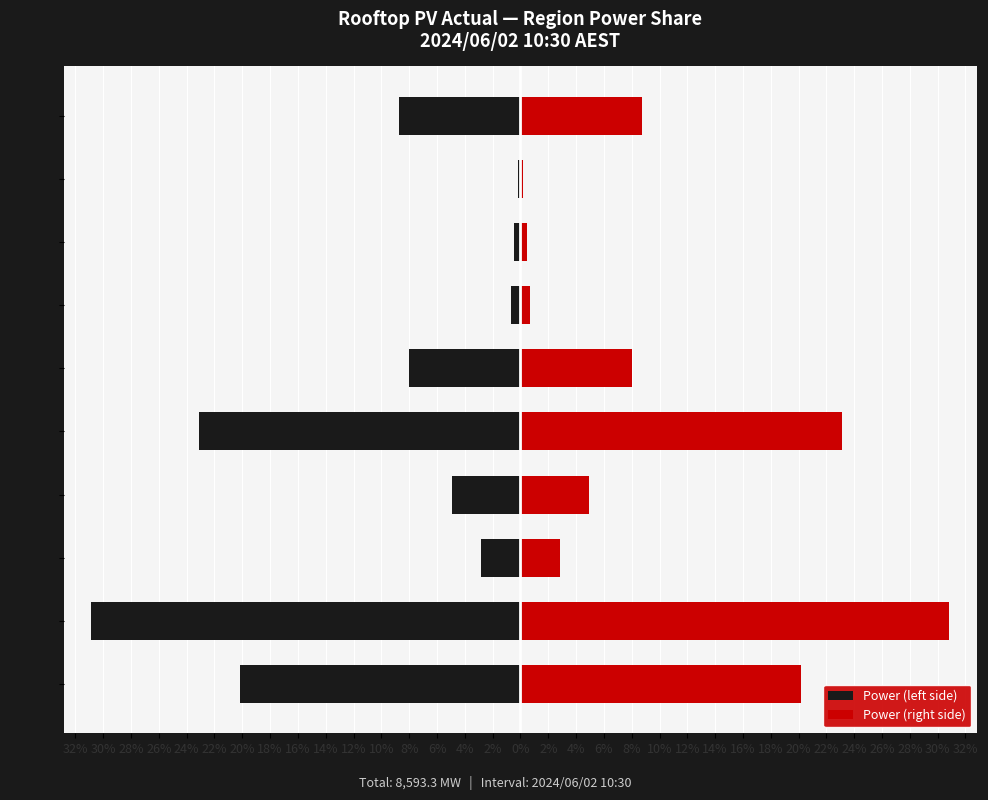

Reading left to right, list all the values displayed in this chart.

Power (left side): -20.1	-30.9	-2.8	-4.9	-23.1	-8.0	-0.7	-0.5	-0.2	-8.7
Power (right side): 20.1	30.9	2.8	4.9	23.1	8.0	0.7	0.5	0.2	8.7